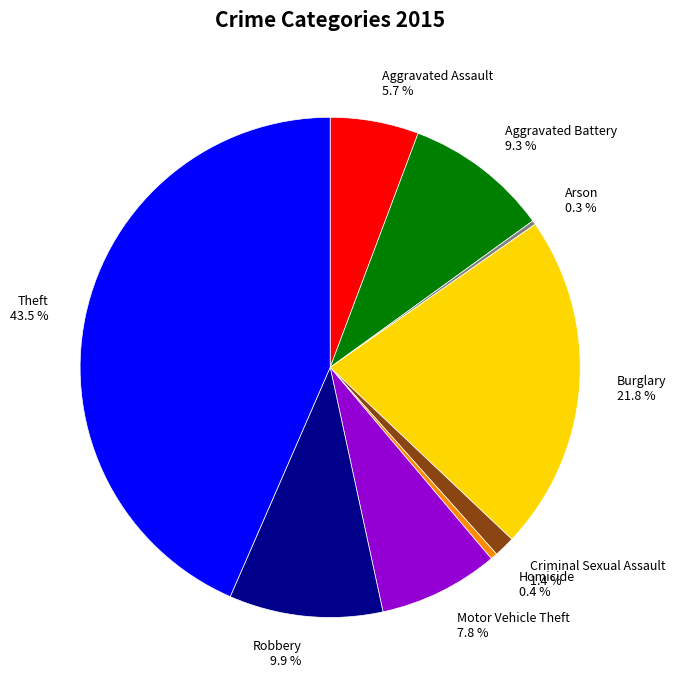

Is it true that Criminal Sexual Assault is 1% of the pie?

True